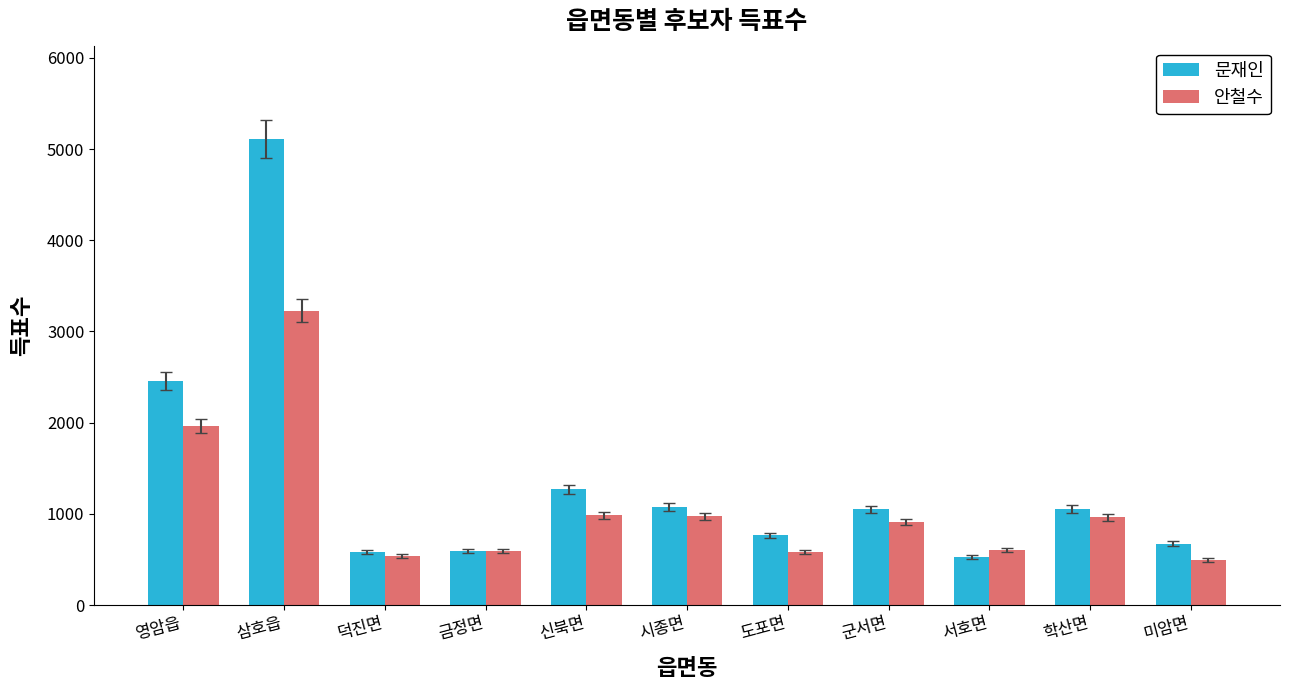

The value of 문재인 at 신북면 is 1957. True or false?

False